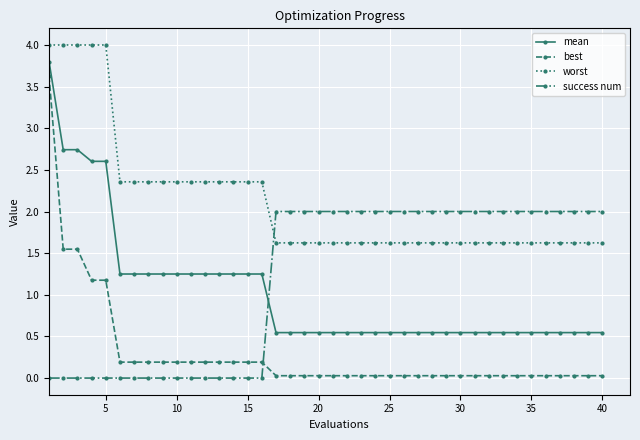

What is the greatest value displayed?

4.0